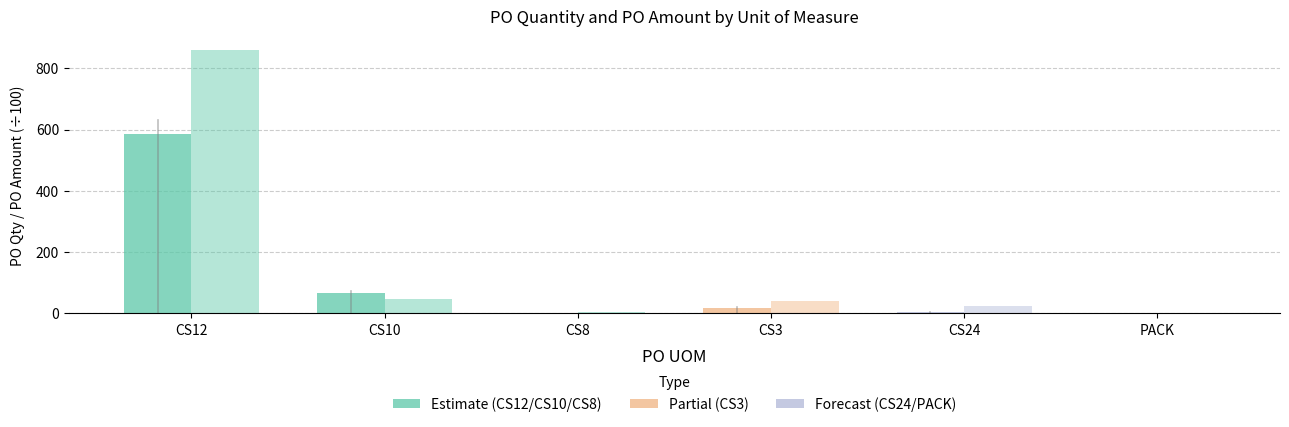

Reading left to right, transcribe all the data shown in this chart.

PO Qty: CS12=585.0	CS10=68.0	CS8=1.0	CS3=18.0	CS24=5.0	PACK=1.0
PO Amount (÷100): CS12=860.7	CS10=48.3	CS8=5.1	CS3=40.6	CS24=24.1	PACK=1.6